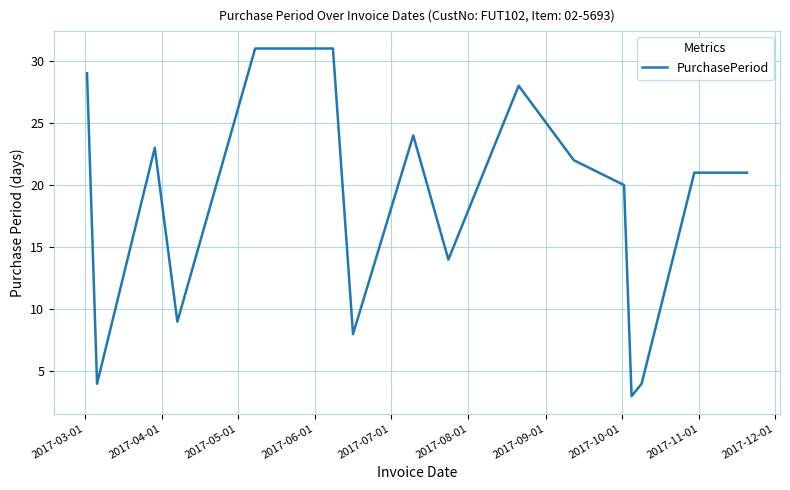

What is the sum of all values?

292